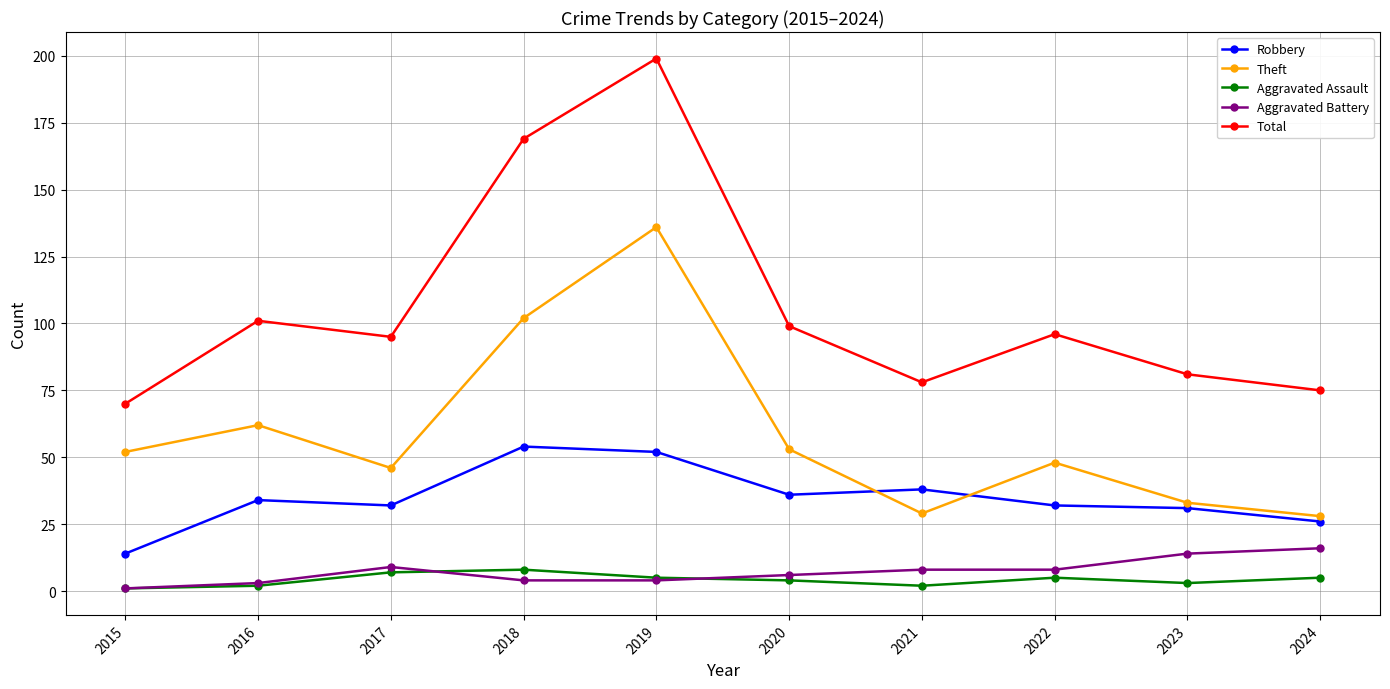

What is the value of the Robbery point at the 2nd from the left?

34